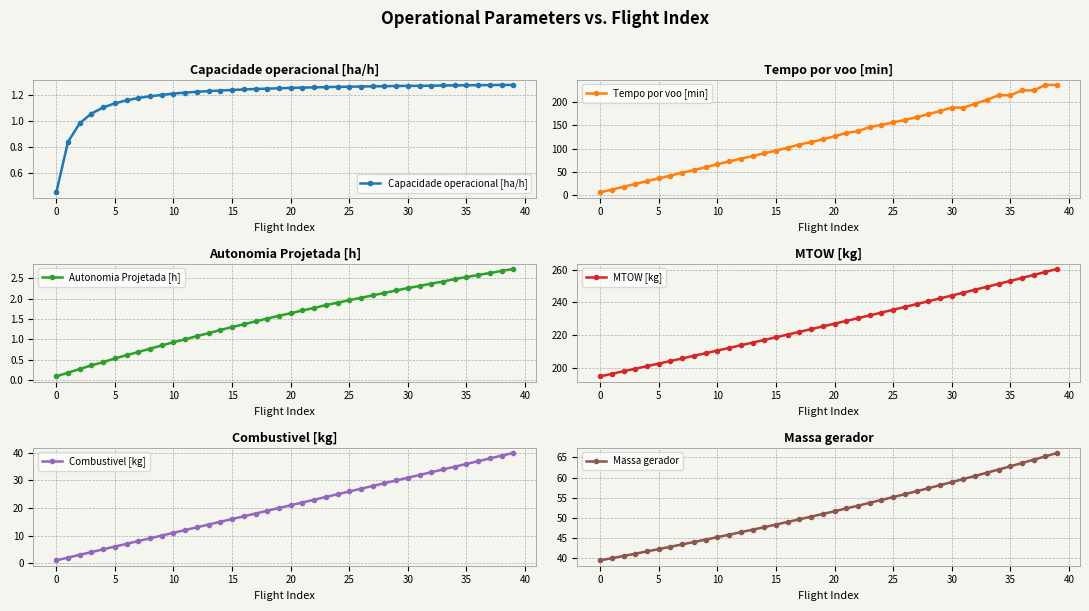

The Tempo por voo [min] series shows 116.2 at 10. True or false?

False